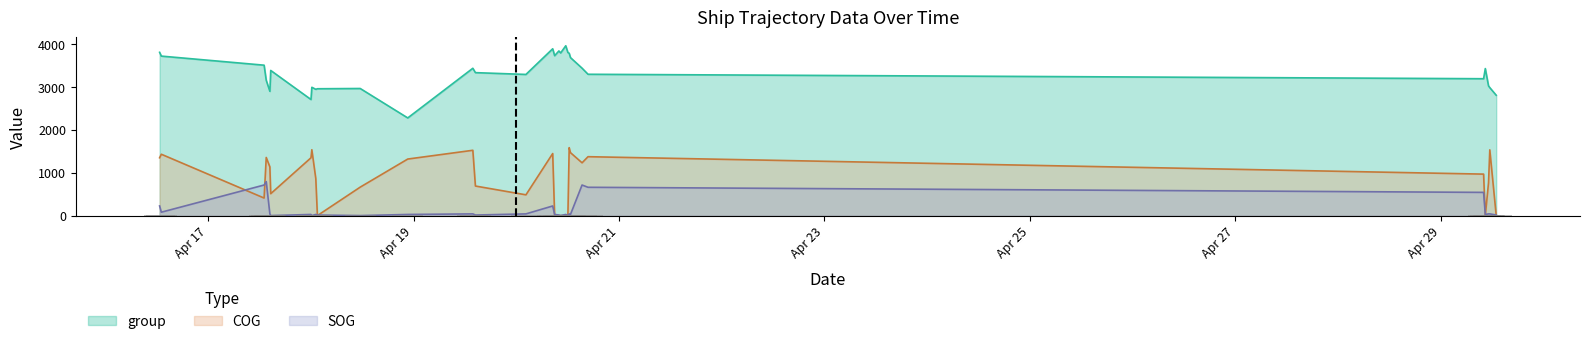

What position from the right is 2024-04-18 01:32:52?

21